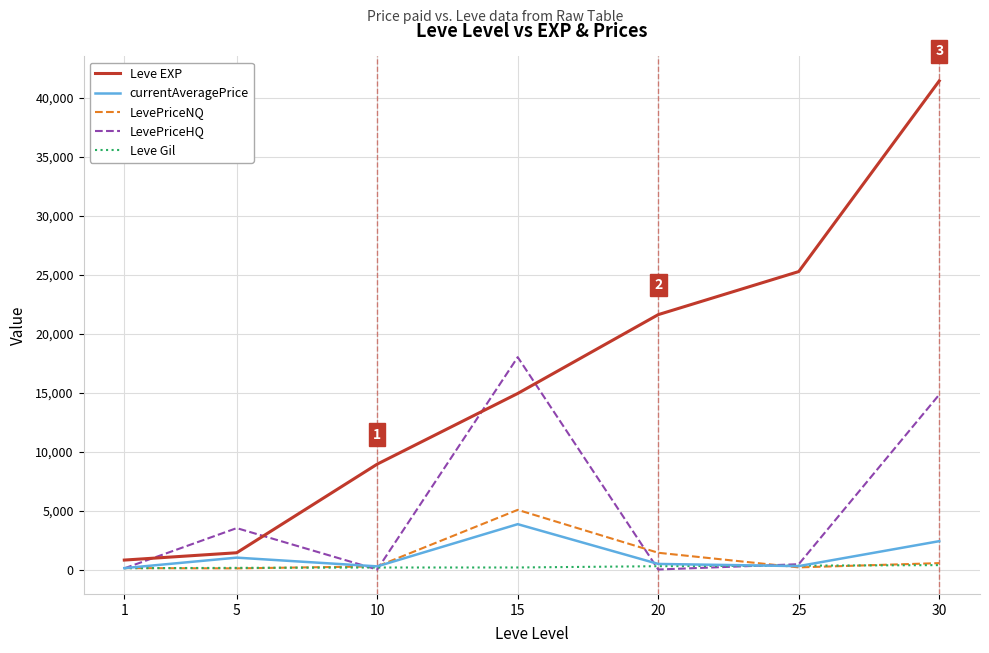

What are all the series names shown in the legend?

Leve EXP, currentAveragePrice, LevePriceNQ, LevePriceHQ, Leve Gil